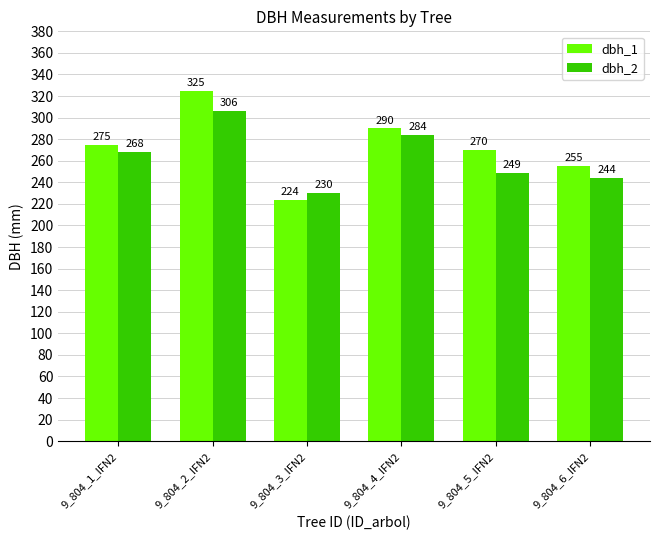

List the series in order of their overall mean, highest first.

dbh_1, dbh_2